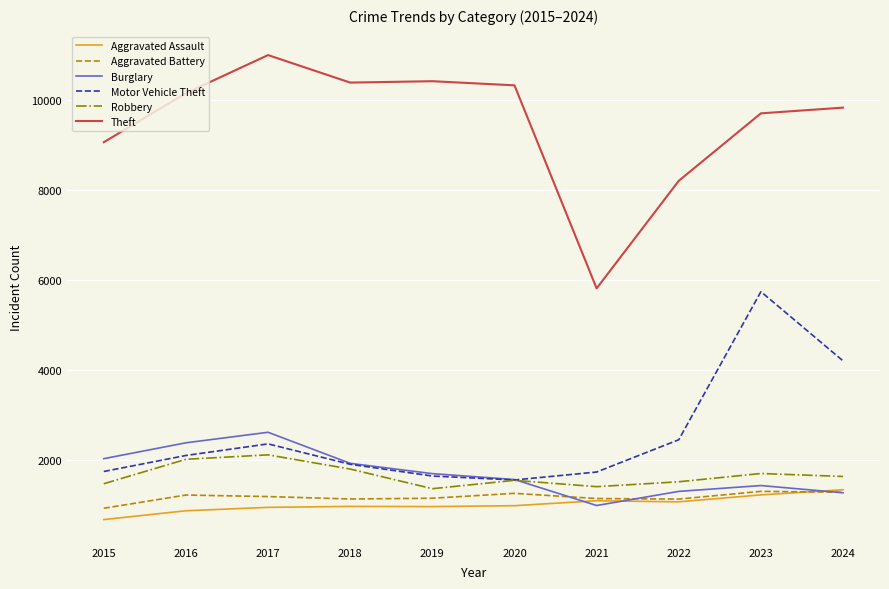

What is the difference between the highest and lowest values at 2019?

9463